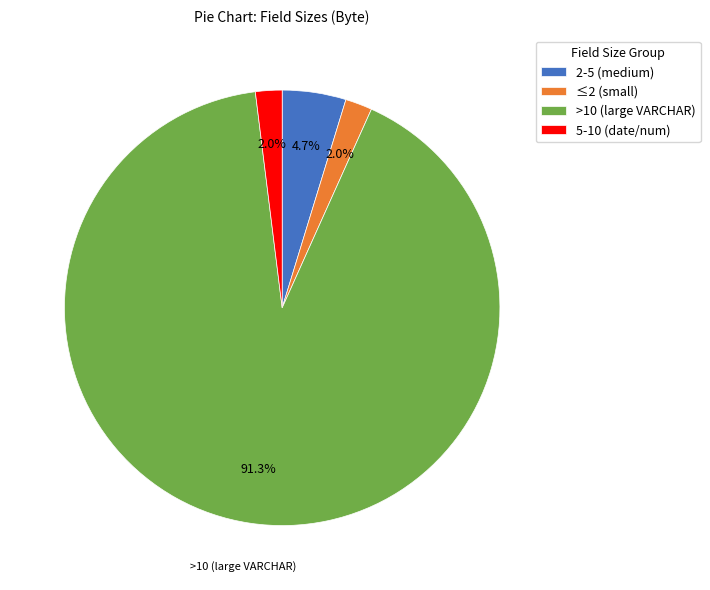

Do 2-5 (medium) and 5-10 (date/num) together represent more than half of the pie?

No